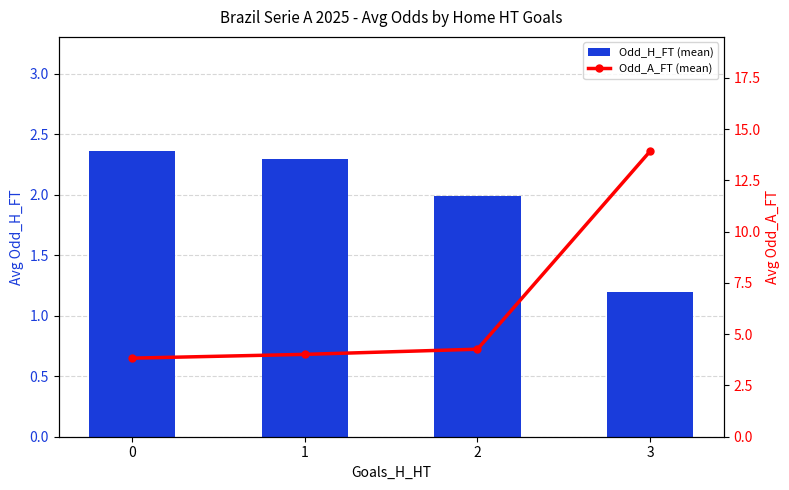

At 3, list the series in order from largest to smallest.

Odd_A_FT (mean), Odd_H_FT (mean)